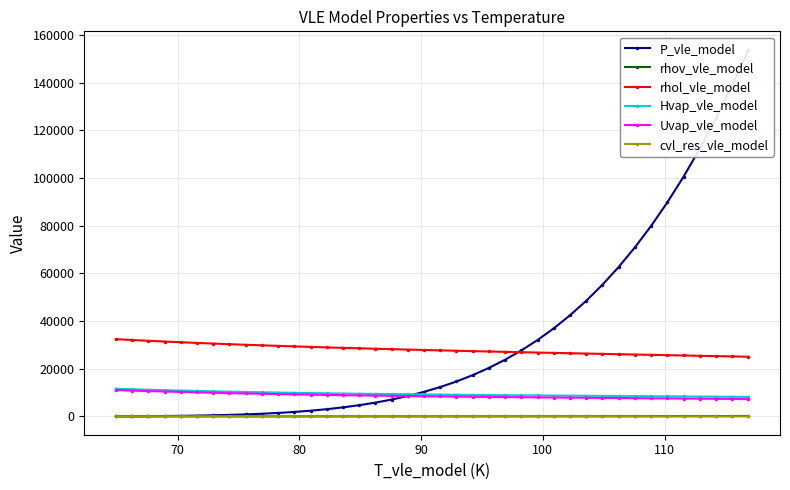

What is the sum of all rhov_vle_model values?

1515.2